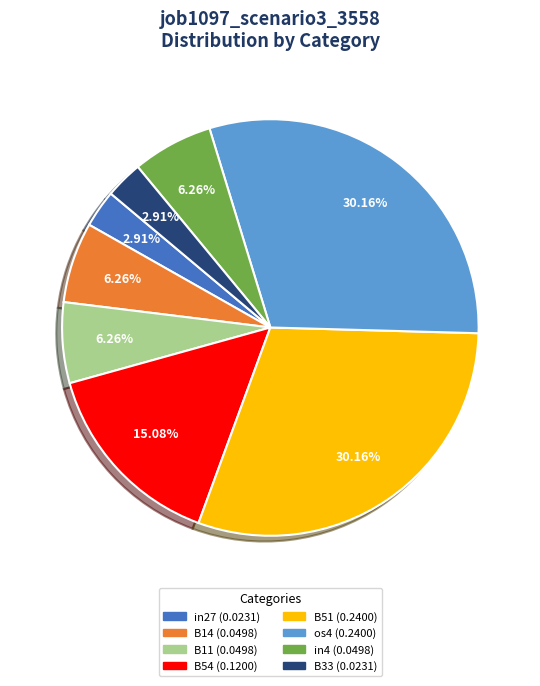

Between B54 and B14, which is larger?

B54